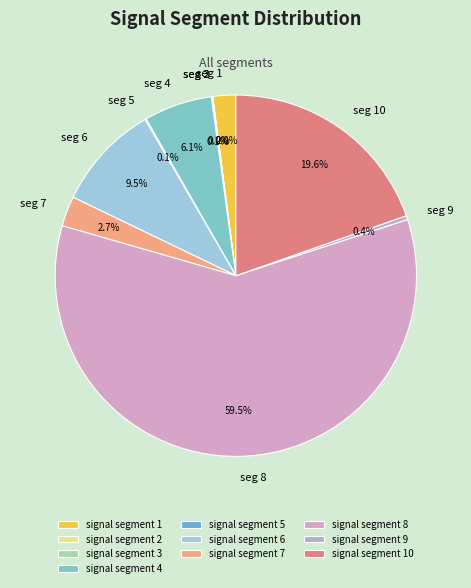

Which slice represents more than half of the pie?

signal segment 8